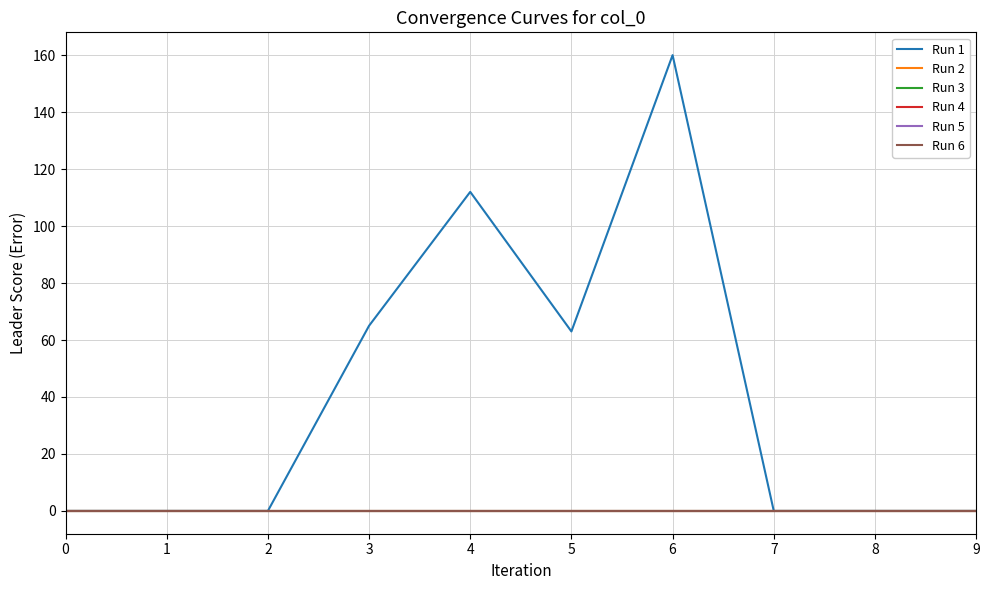

Does the chart have visible grid lines?

Yes